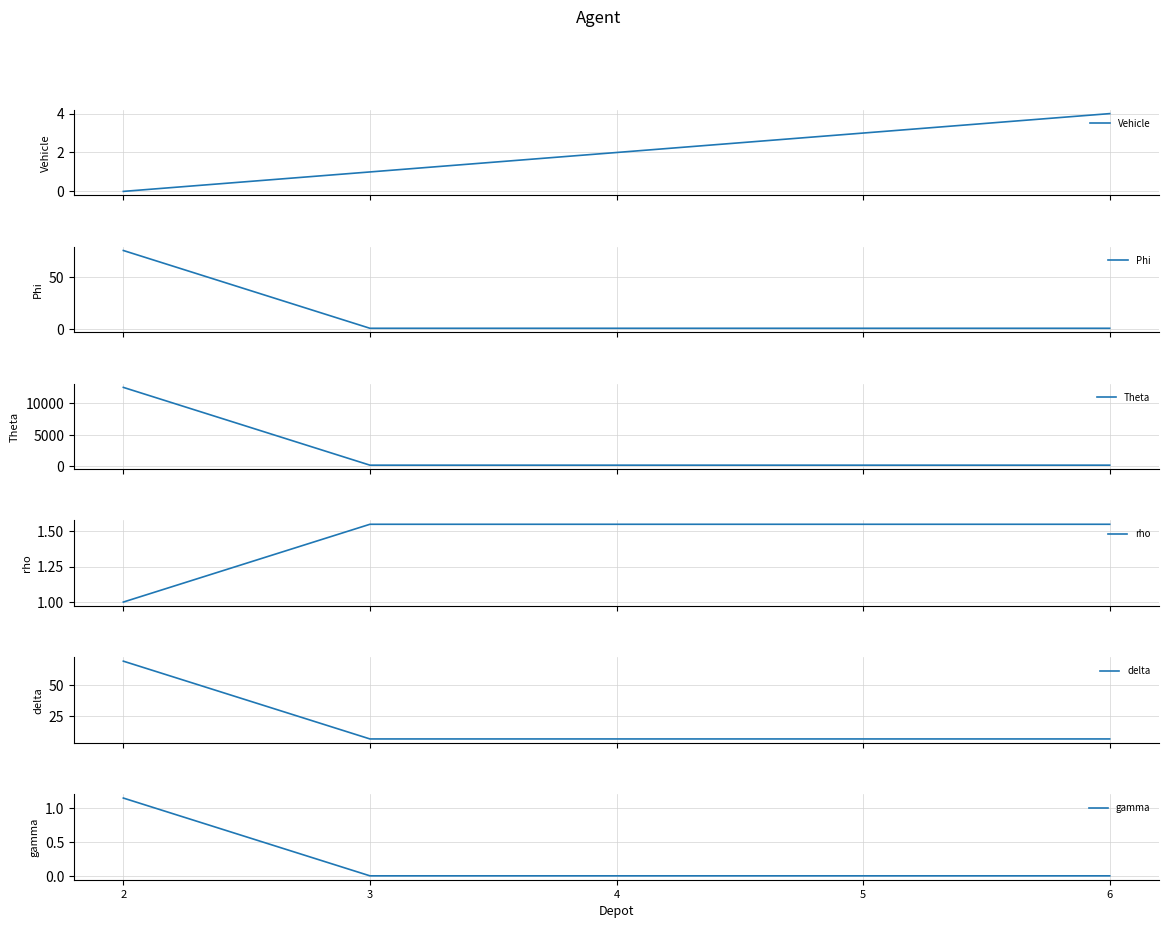

True or false: Vehicle and delta intersect in this chart.

False